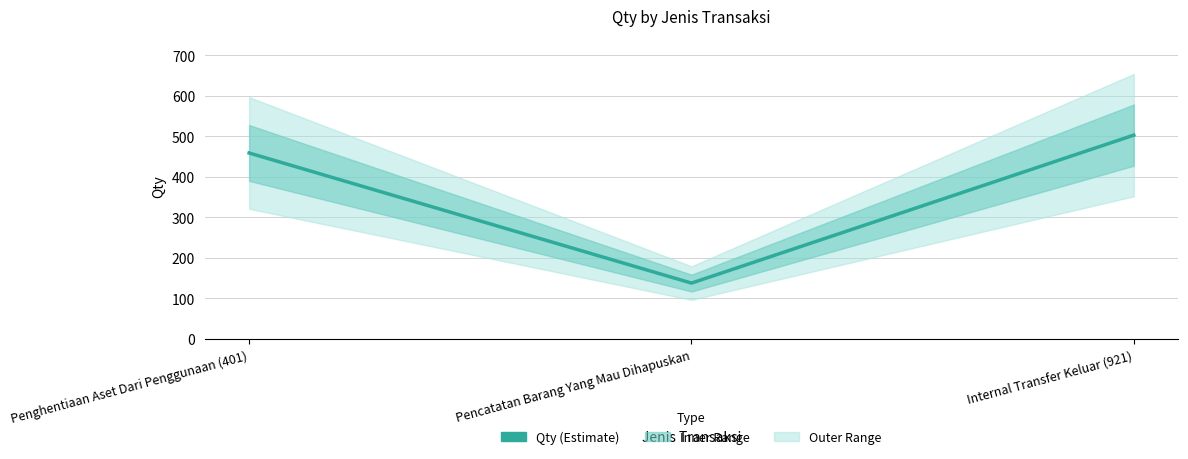

What is the average value?

367